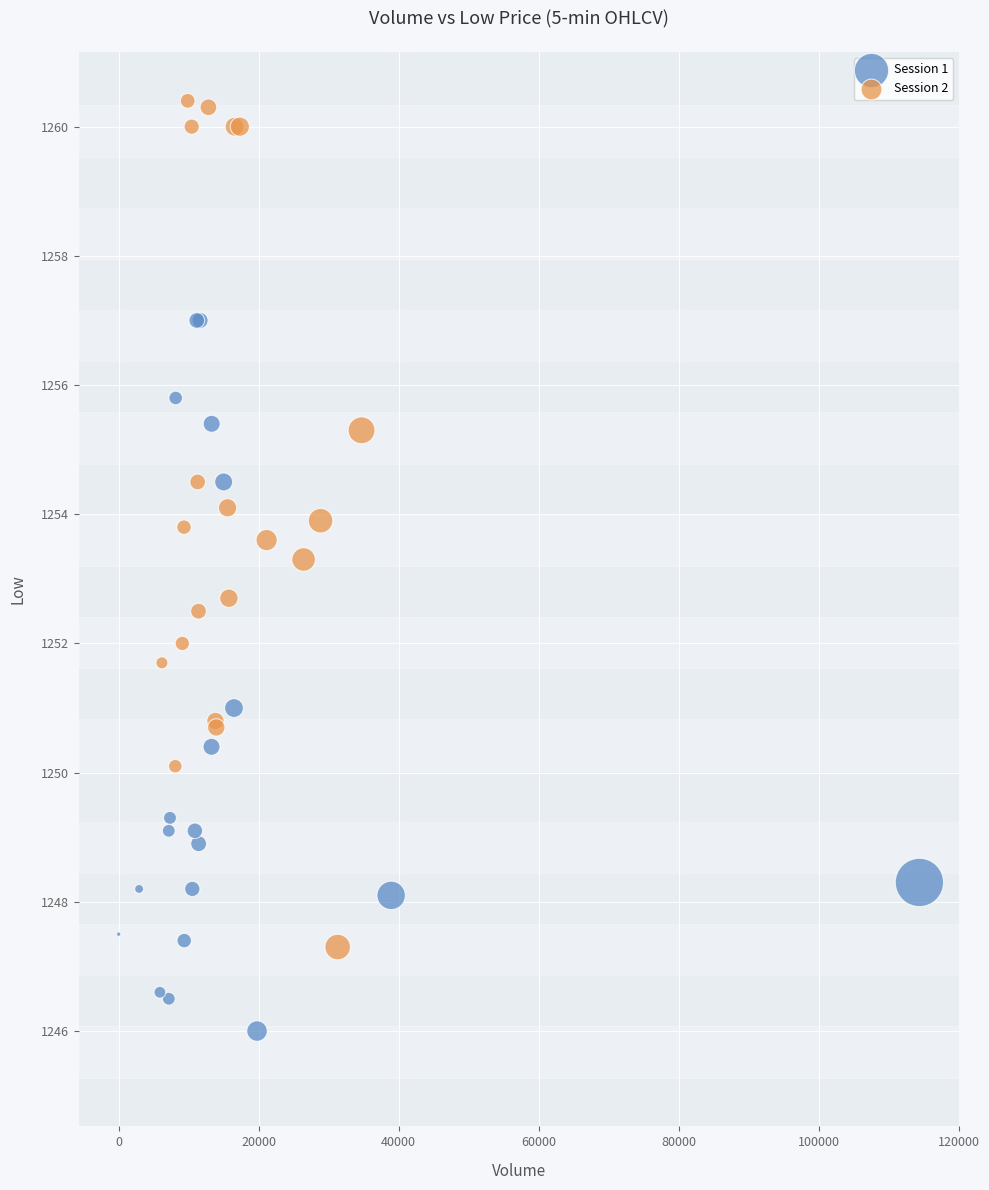

Which series reaches the minimum Y coordinate?

Session 1